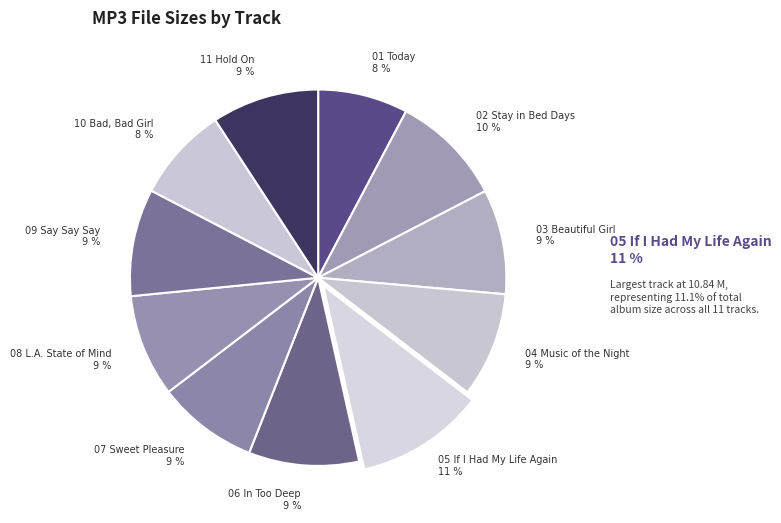

What is the ratio of the value at 10 Bad, Bad Girl to the value at 08 L.A. State of Mind?

0.9